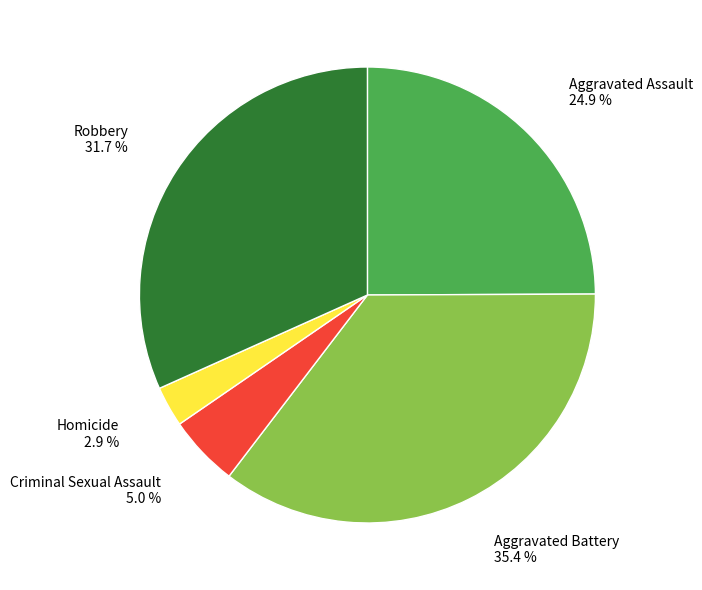

How many segments does this pie chart have?

5